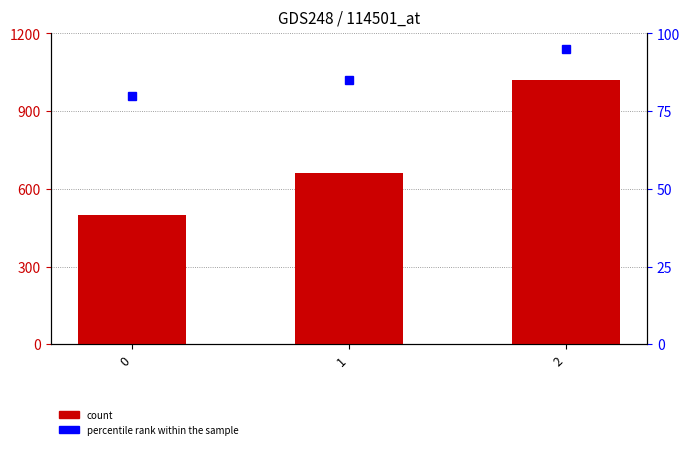

Reading right to left, what are all the values shown in this chart?

2=1020	1=660	0=500